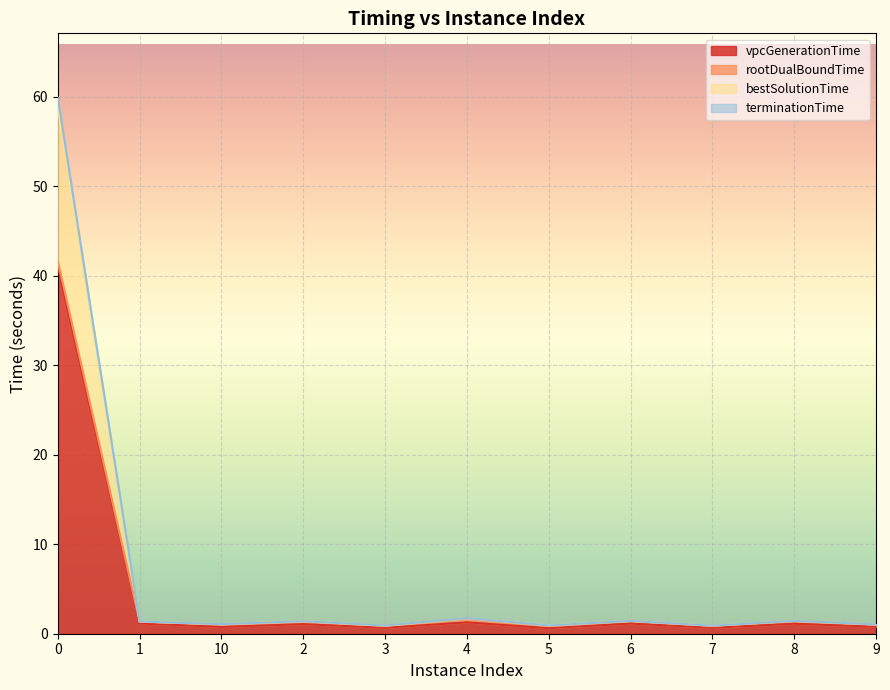

At how many categories does at least one series exceed 26?

1